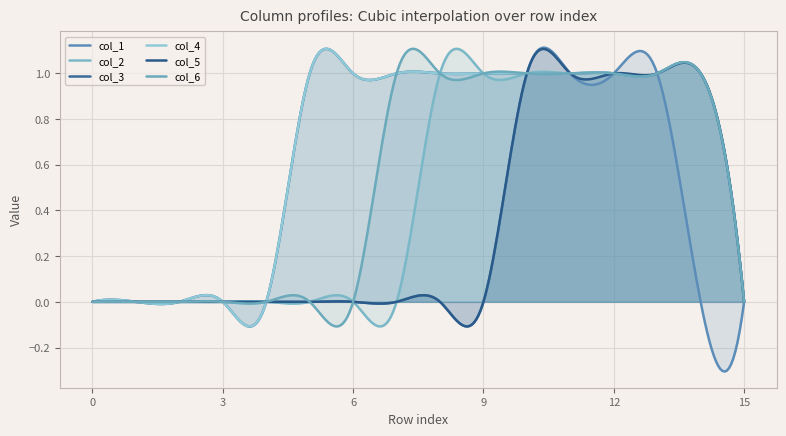

The value of col_3 at 11 is 1. True or false?

False